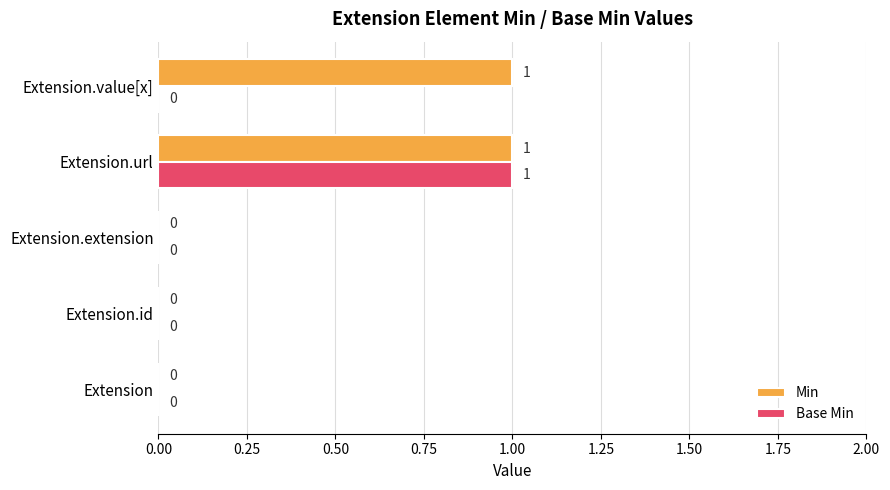

Which series has the largest total across all categories?

Min